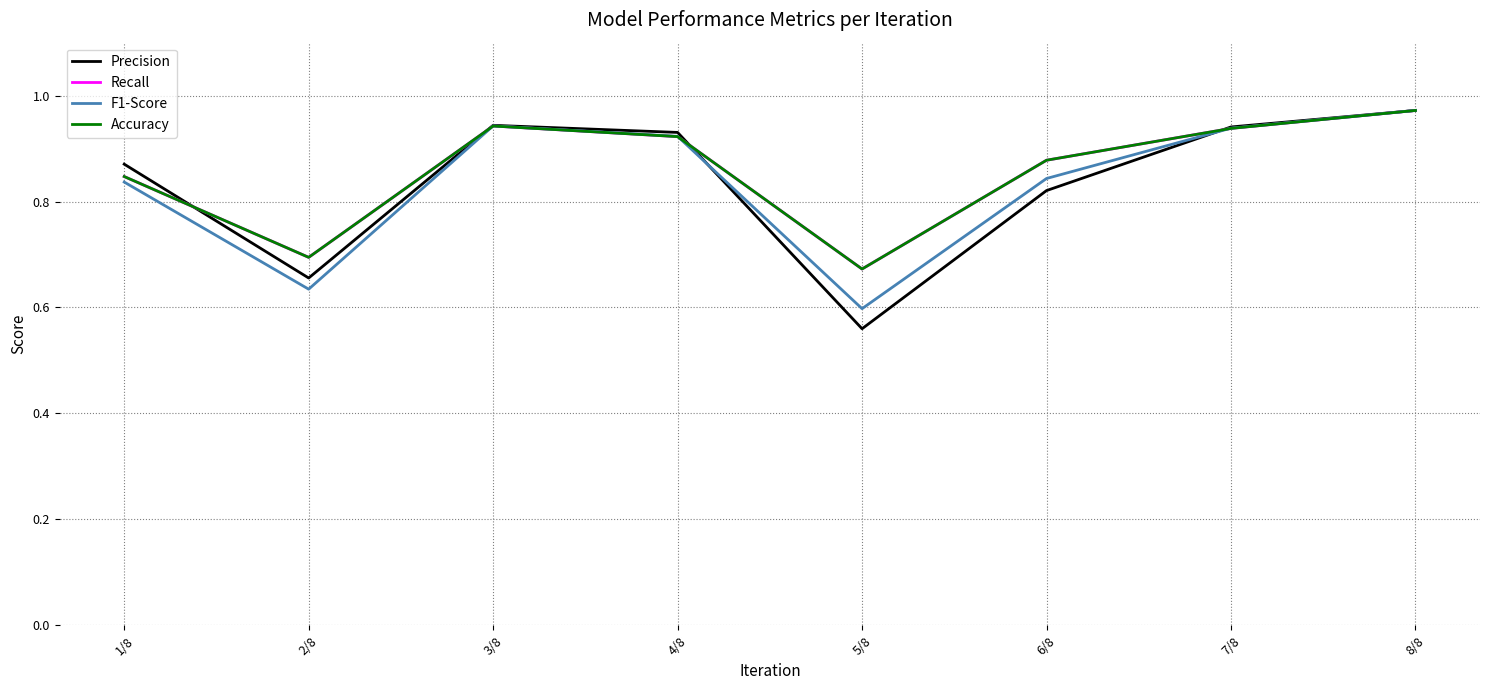

Which series changed the most between 3/8 and 7/8?

Recall